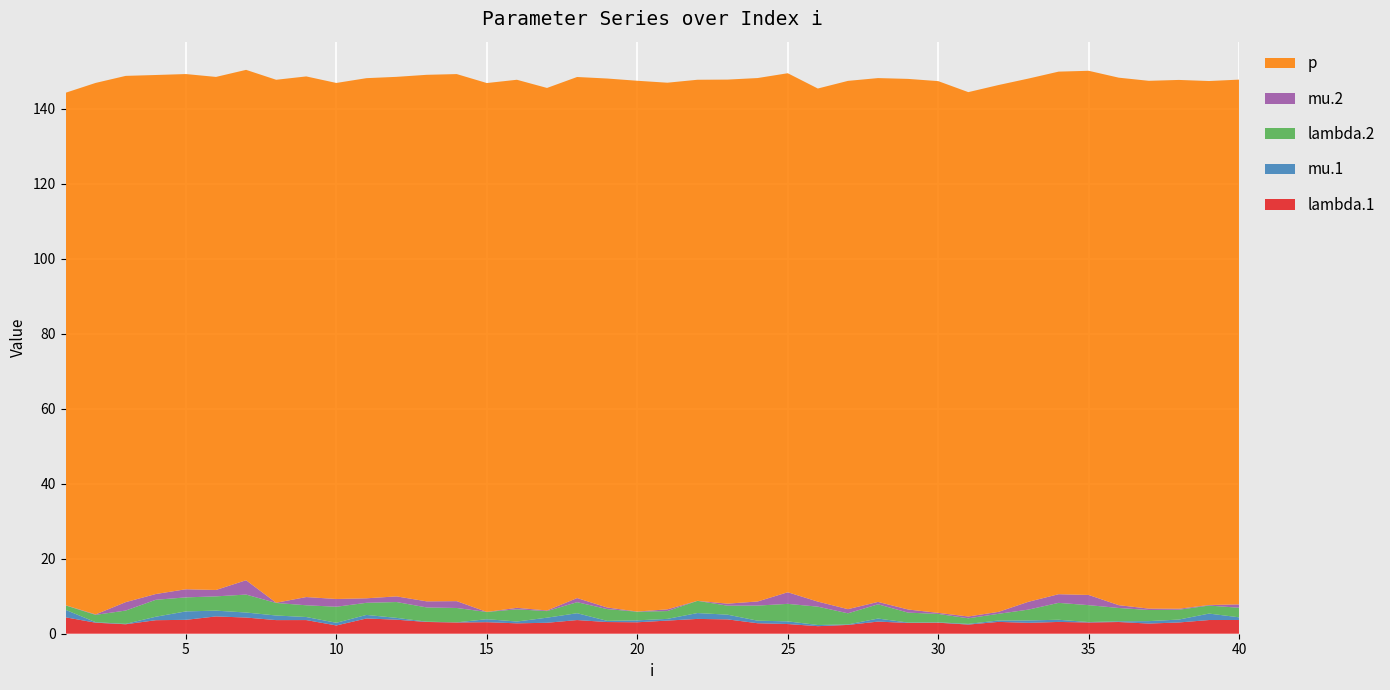

Reading right to left, list all the values displayed in this chart.

lambda.1: 3.7	3.7	3.0	2.7	3.1	3.0	3.1	2.9	3.2	2.4	2.9	2.9	3.2	2.3	2.0	2.6	2.8	3.8	3.9	3.5	3.1	3.1	3.6	2.9	2.8	3.1	3.0	3.1	3.7	4.1	2.2	3.6	3.6	4.3	4.6	3.7	3.6	2.5	2.9	4.4
mu.1: 0.7	1.7	0.8	0.6	0.2	0.1	0.6	0.6	0.4	0.2	0.1	0.1	0.8	0.1	0.3	0.7	0.7	1.3	1.6	0.5	0.5	0.3	1.8	1.4	0.5	0.8	0.0	0.1	0.5	0.9	0.7	0.8	1.2	1.3	1.5	2.2	0.9	0.1	0.1	2.0
lambda.2: 2.5	2.1	2.6	3.0	3.6	4.5	4.5	2.9	1.8	1.5	2.2	2.6	3.8	3.0	4.9	4.7	4.0	2.4	3.3	2.1	2.3	3.1	2.9	1.8	3.3	1.9	3.8	3.8	4.2	3.2	4.3	3.1	3.3	4.8	3.8	3.7	4.5	3.6	2.0	1.2
mu.2: 0.9	0.1	0.3	0.4	0.7	2.7	2.3	2.1	0.5	0.5	0.3	0.8	0.6	1.1	1.3	3.1	1.1	0.5	0.0	0.5	0.0	0.4	1.1	0.2	0.4	0.0	1.8	1.6	1.5	1.2	2.1	2.2	0.1	3.8	1.7	2.2	1.5	2.2	0.1	0.1
p: 139.9	139.7	141.0	140.7	140.6	139.7	139.3	139.5	140.4	139.8	141.7	141.4	139.6	140.8	136.8	138.3	139.5	139.7	138.9	140.4	141.5	141.0	138.9	139.3	140.8	141.0	140.5	140.3	138.5	138.6	137.5	138.8	139.4	136.0	136.8	137.3	138.3	140.3	141.7	136.6